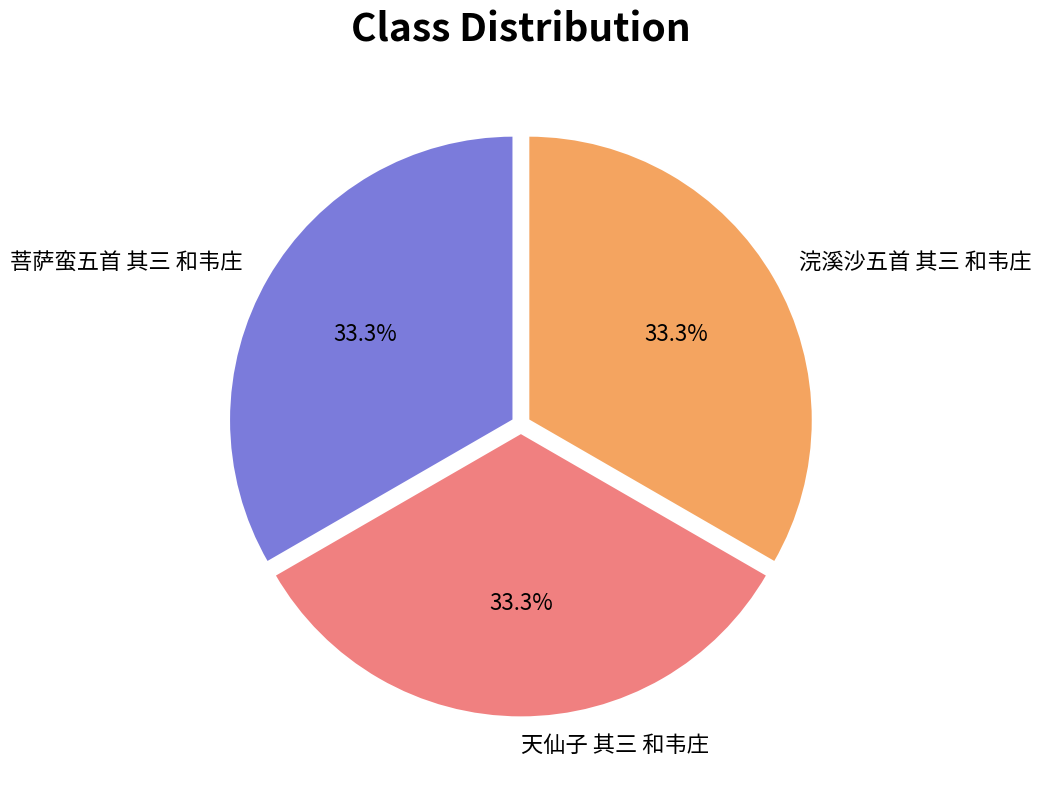

Combined, do 天仙子 其三 和韦庄 and 浣溪沙五首 其三 和韦庄 account for over 50%?

Yes